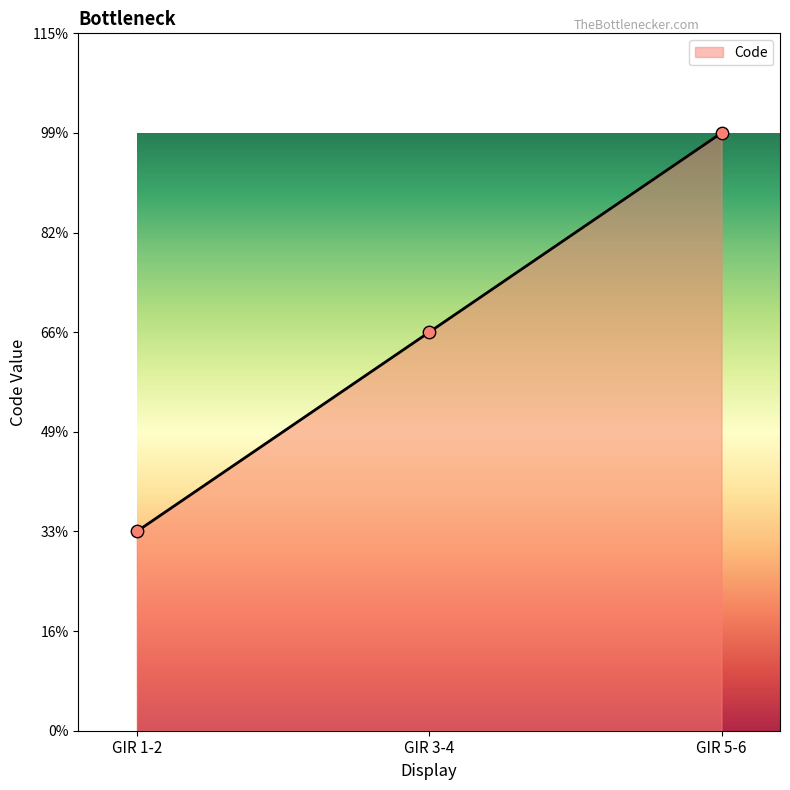

Which has a higher value, GIR 5-6 or GIR 3-4?

GIR 5-6